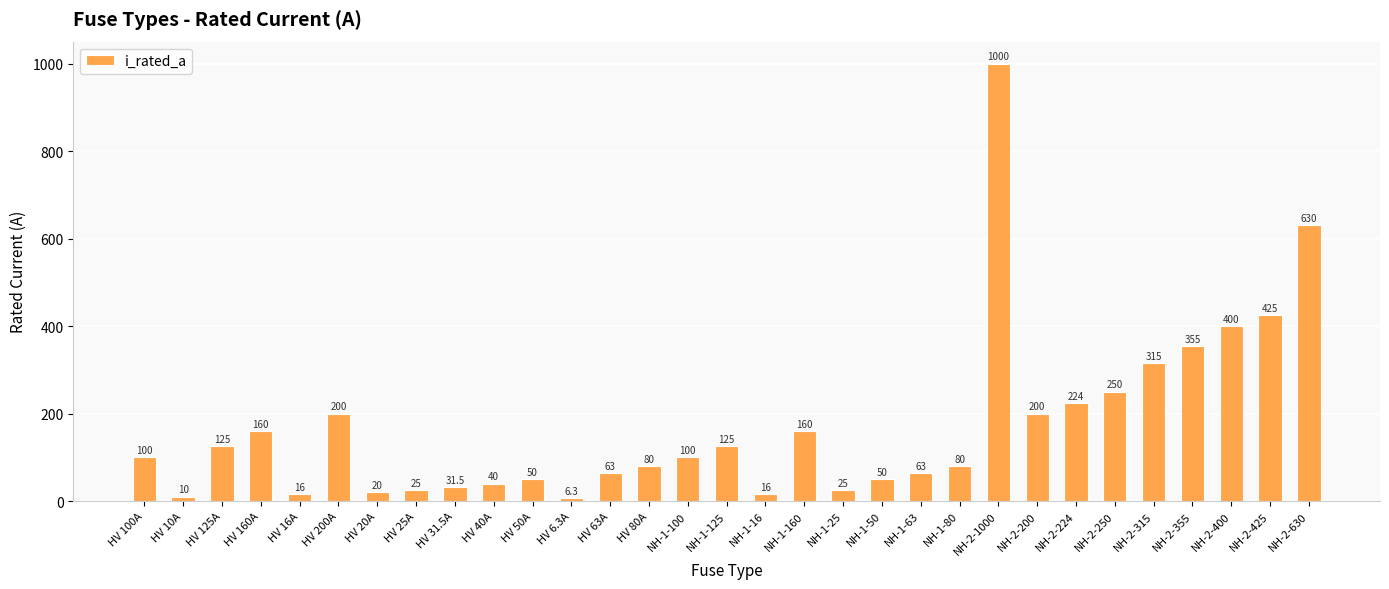

Which category has the lowest value across all series?

HV 6.3A